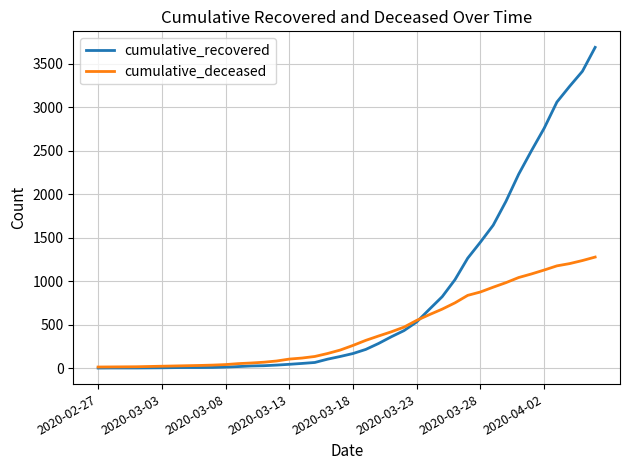

List the series in order of their peak value, lowest first.

cumulative_deceased, cumulative_recovered